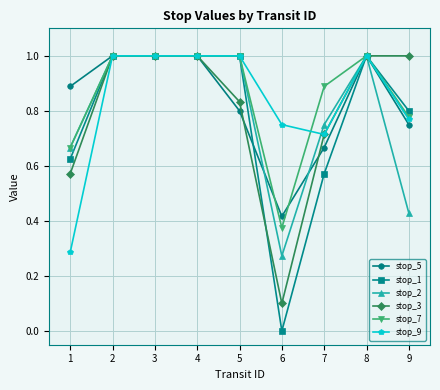

What is the total value across all series at 1?

3.7